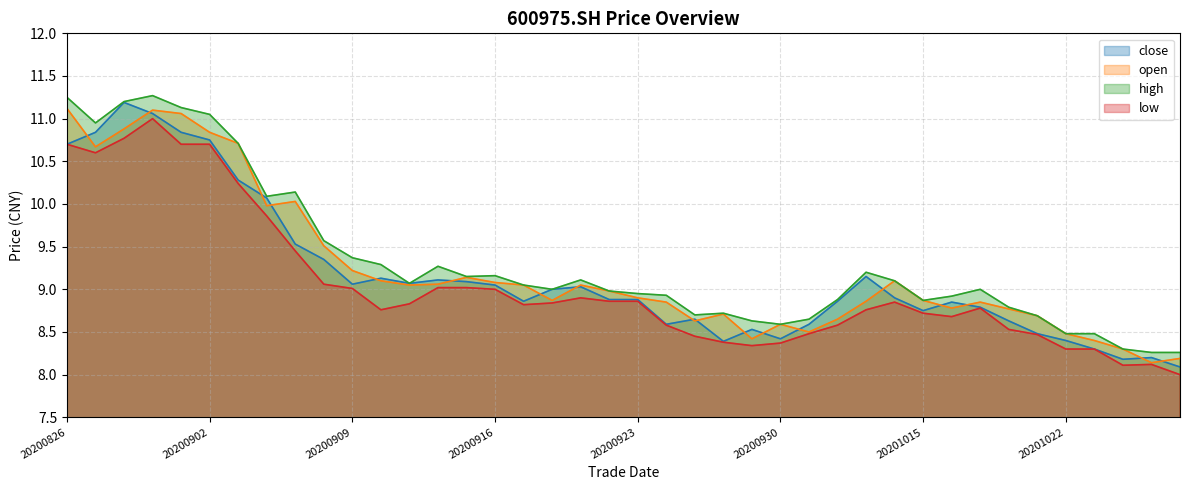

How many times do open and close cross each other?

18